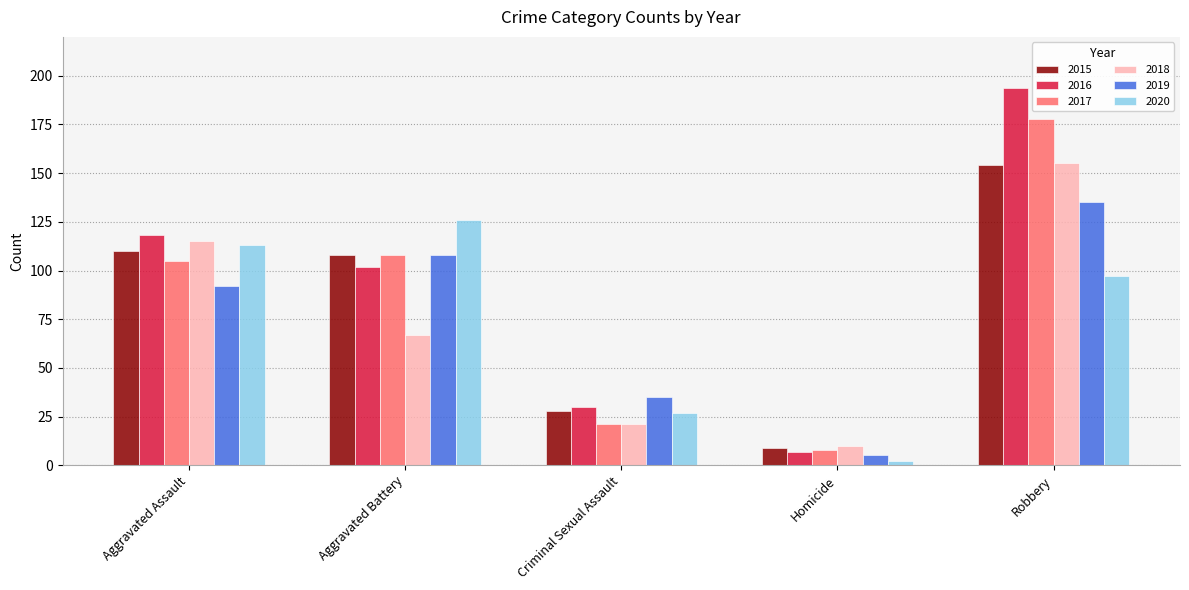

What is the label of the 4th bar from the left?

Homicide